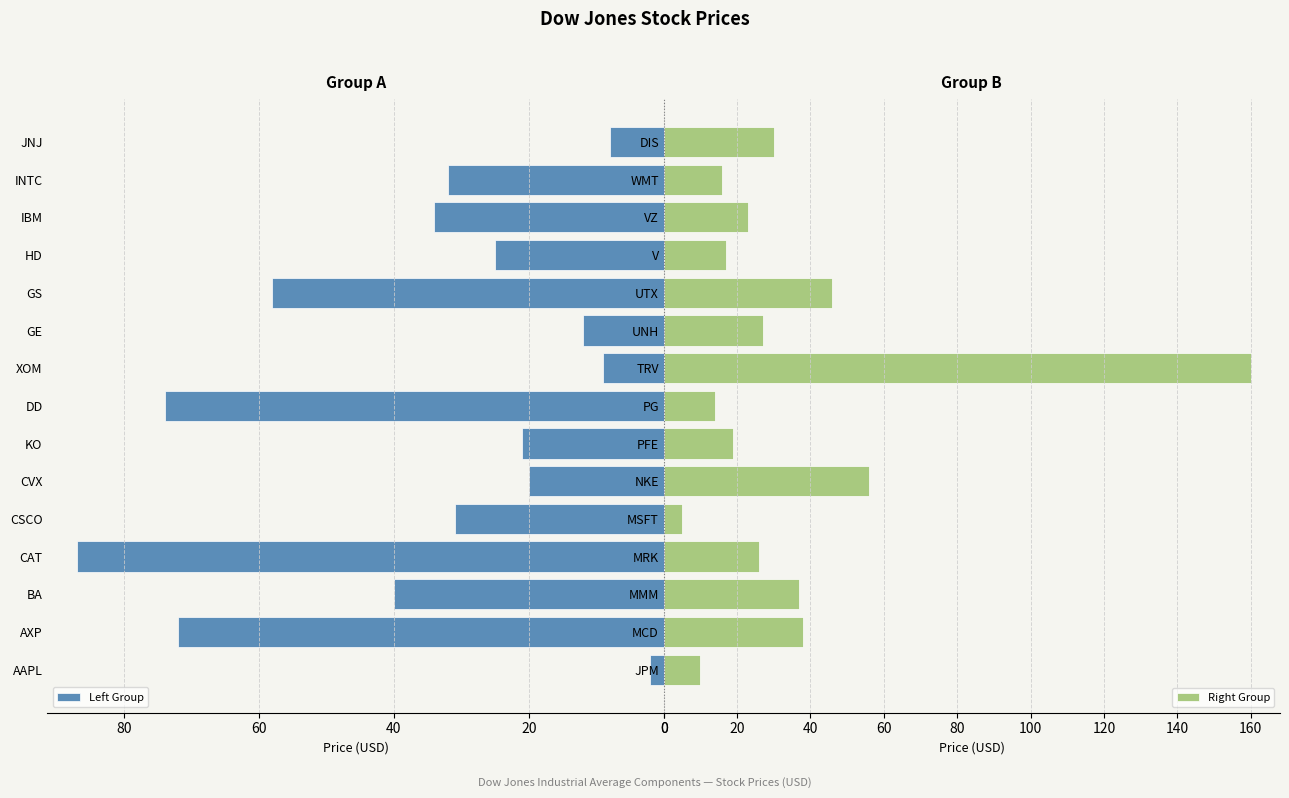

The Left Group series shows 25 at HD. True or false?

True